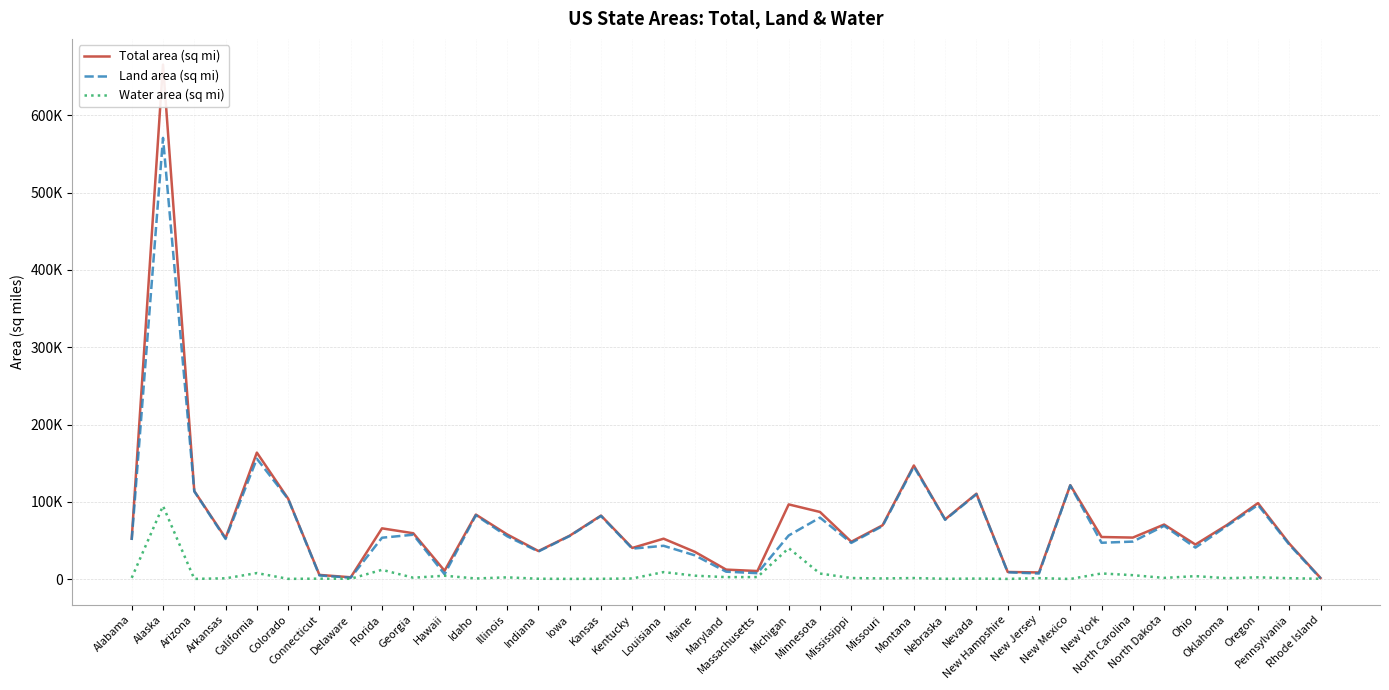

What is the sum of the Total area (sq mi) values at Maine and Connecticut?

40923.1